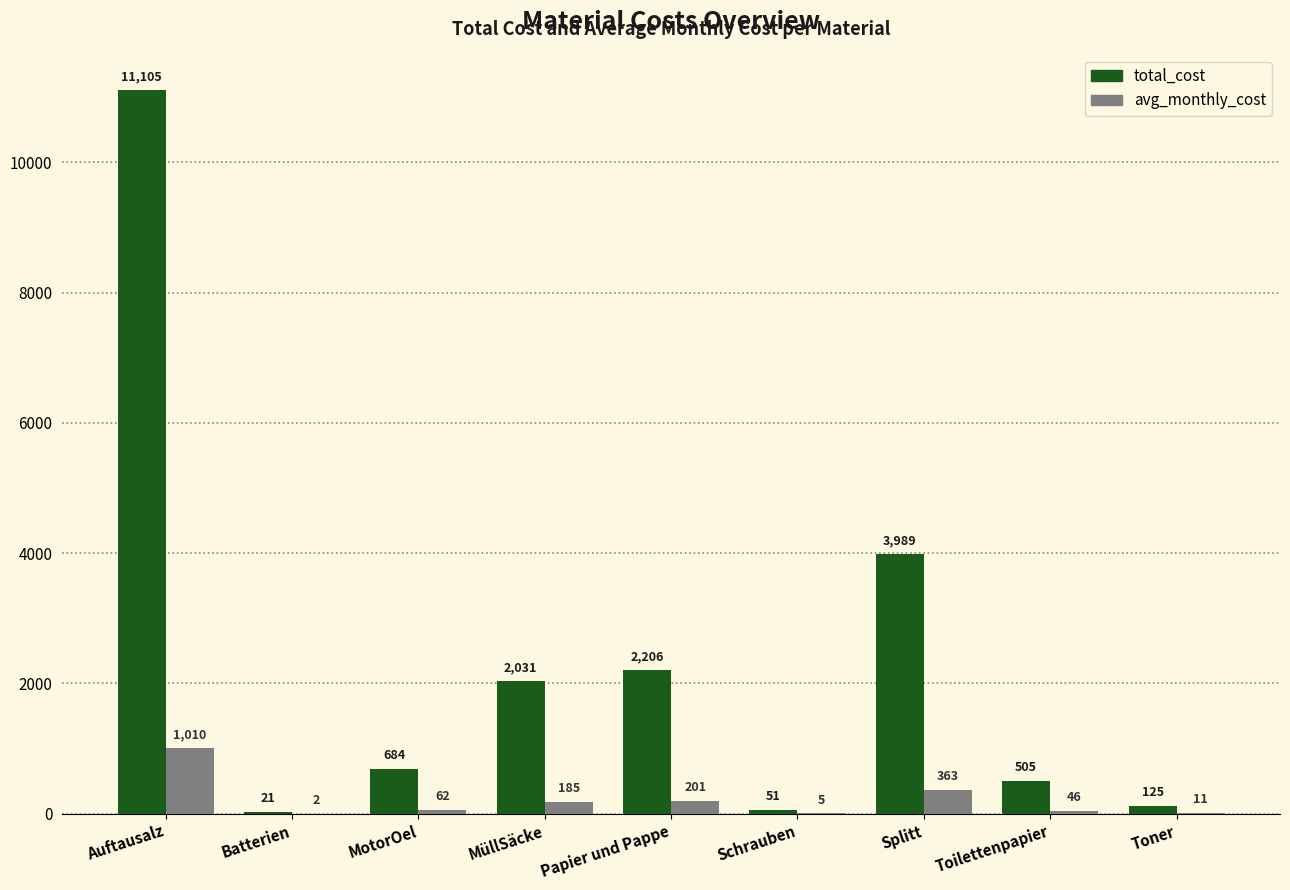

What is the sum of the total_cost values at Splitt and Schrauben?

4039.8